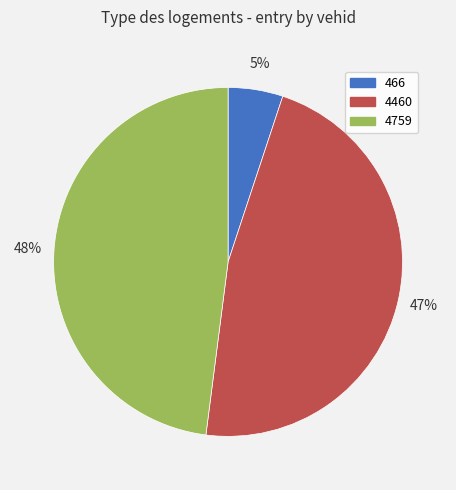

Does 466 represent more than half of the total?

No